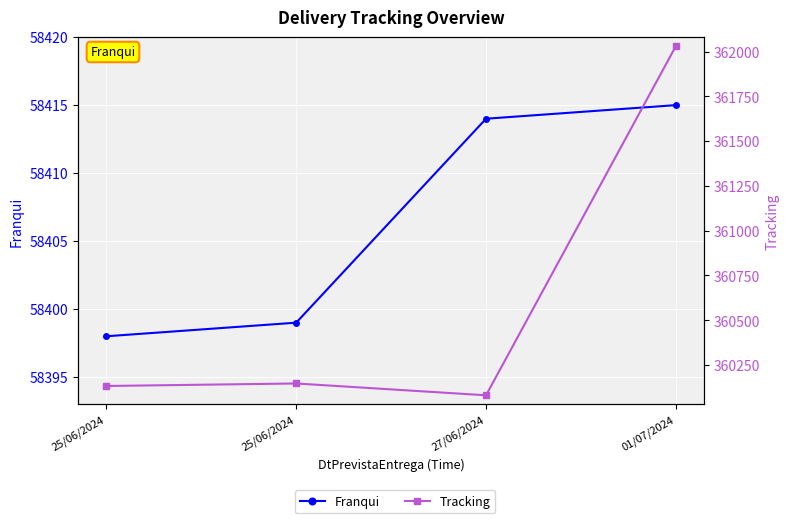

Reading left to right, extract all data points from this chart.

Franqui: 58398	58399	58414	58415
Tracking: 360133	360147	360081	362031